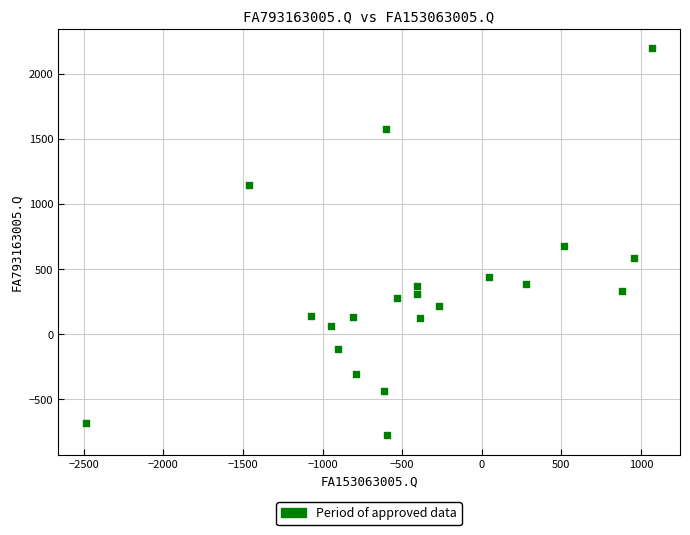

What Y value in the scatter plot is closest to 710?

676